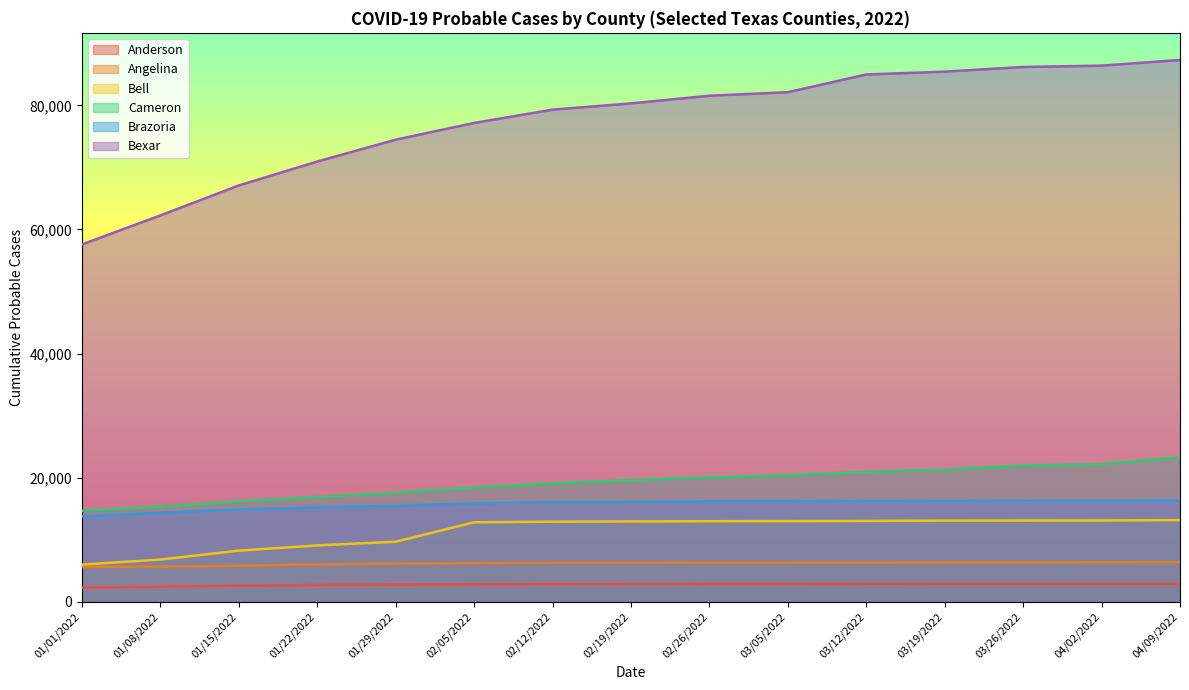

What is the maximum value shown in the chart?

87315